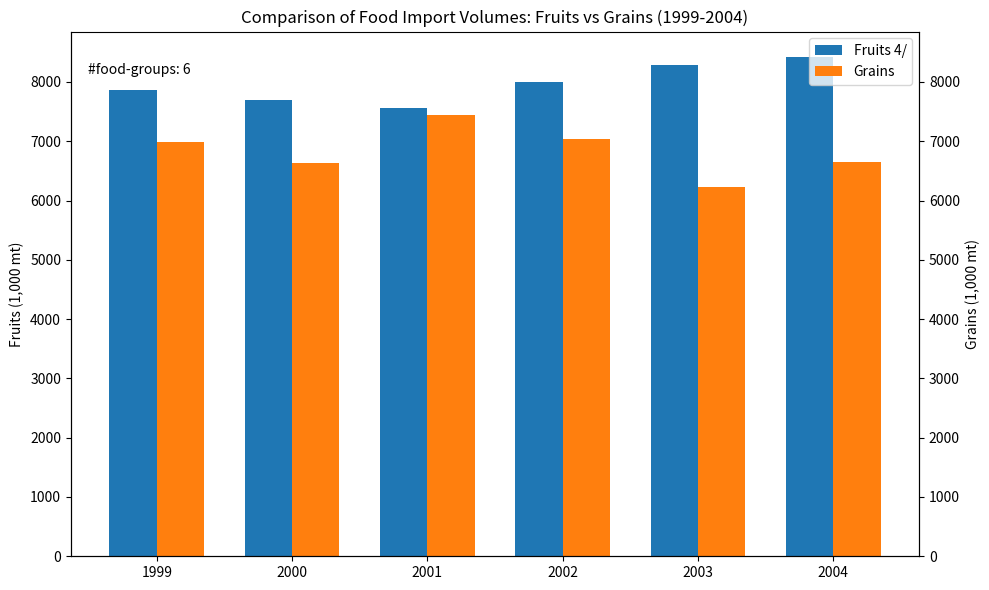

True or false: Fruits 4/ has a value of 7688.5 at 2000.

True